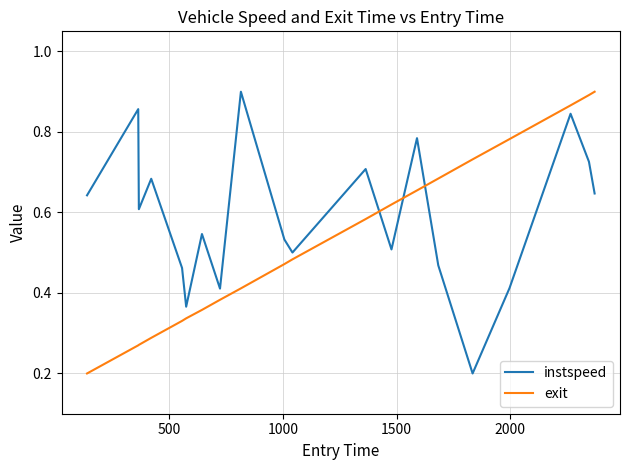

Which series ends up on top after the final intersection of exit and instspeed?

exit